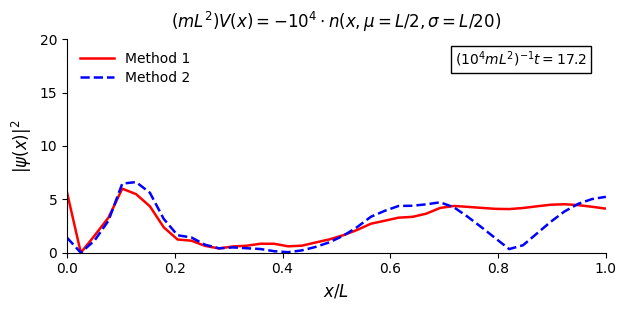

How many lines are shown in the chart?

2